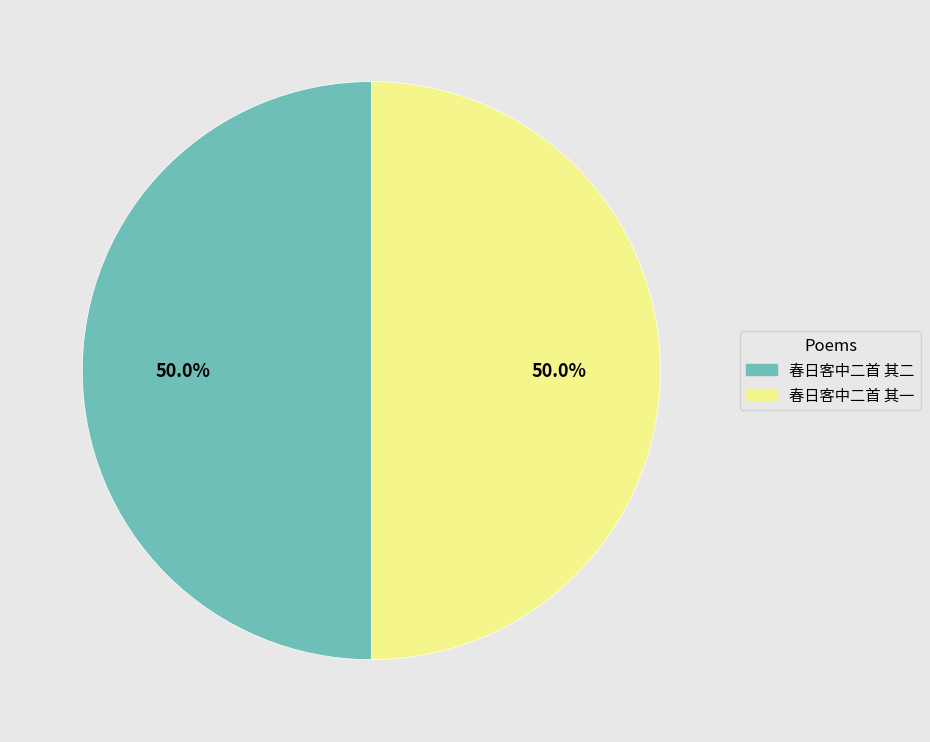

Combined, do 春日客中二首 其一 and 春日客中二首 其二 account for over 50%?

Yes